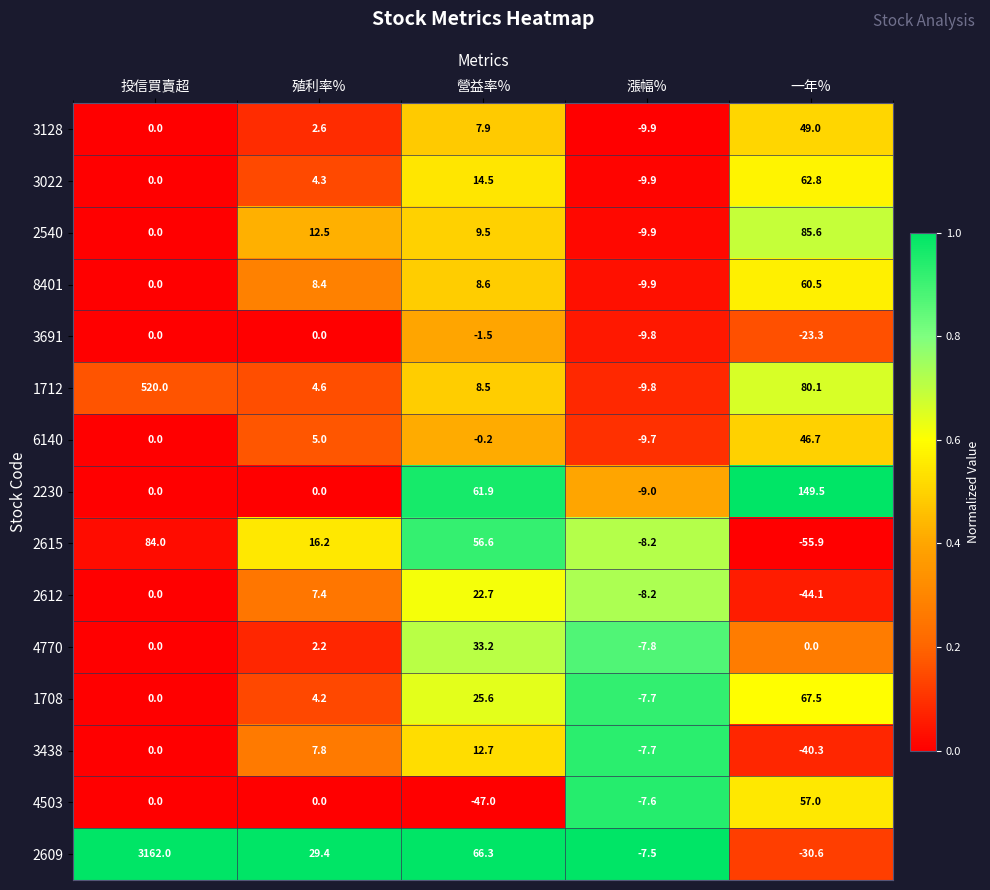

What is the greatest value displayed?

3162.0